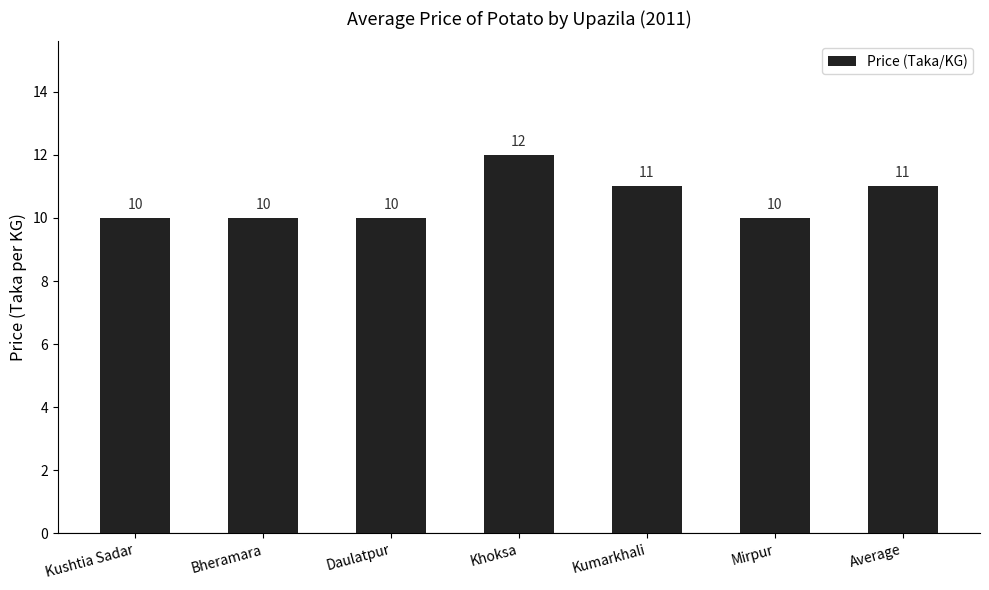

What is the value of the 2nd bar from the left?

10